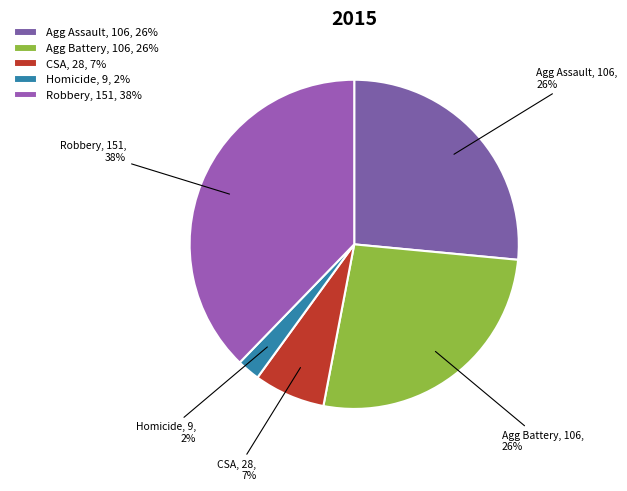

What is the ratio of the value at Agg Battery, 106, 26% to the value at Robbery, 151, 38%?

0.7